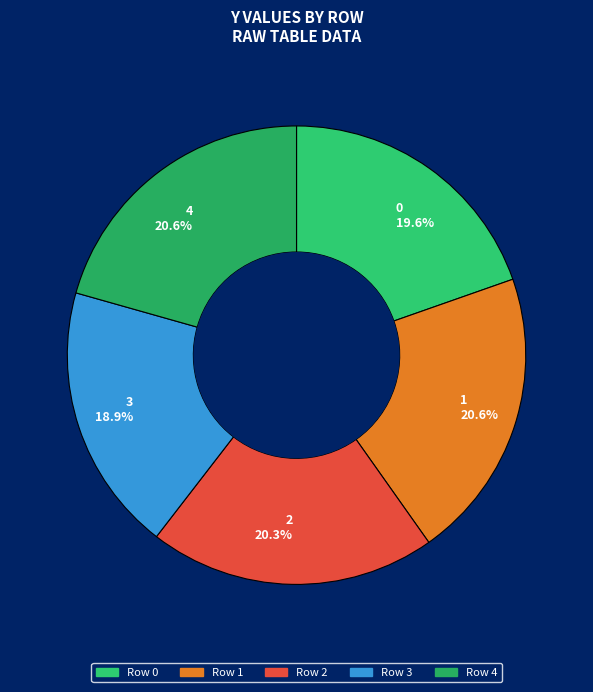

Does 3 18.9% represent more than half of the total?

No